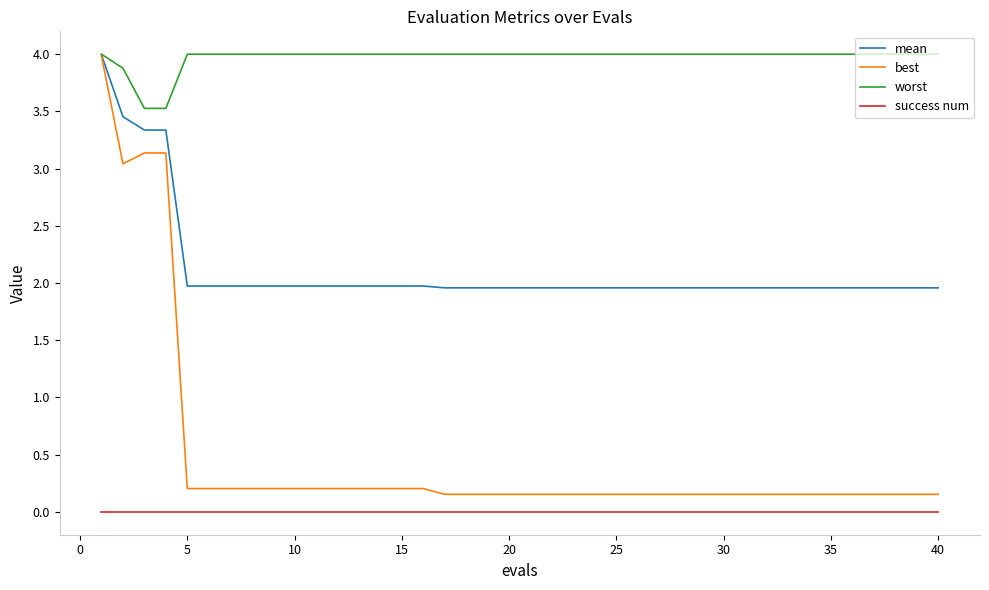

What are all the series names shown in the legend?

mean, best, worst, success num